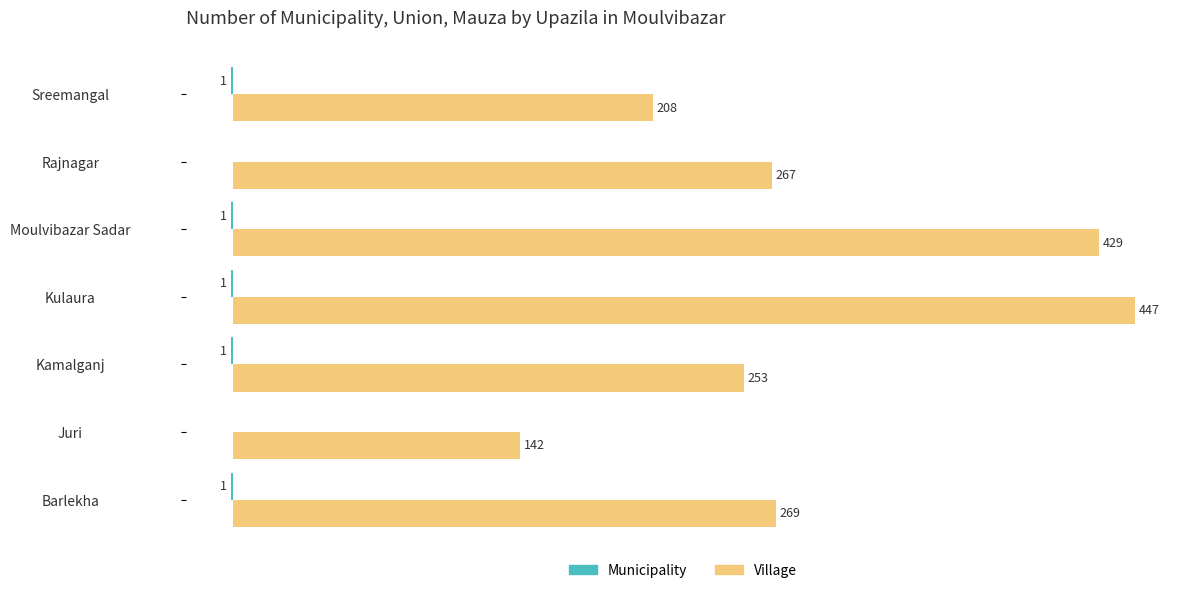

Which series has the largest total across all categories?

Village